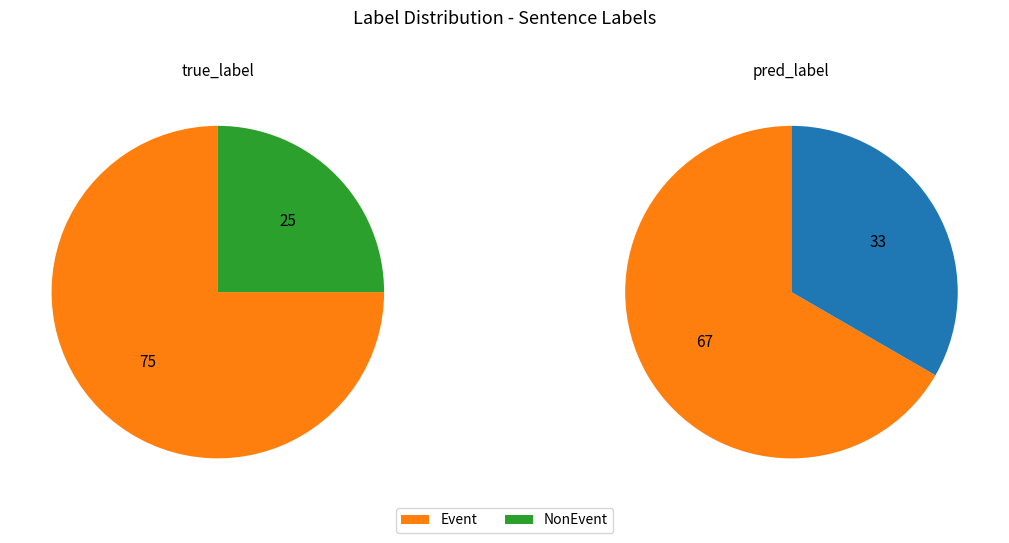

To the nearest percent, what portion does Event represent?

75%